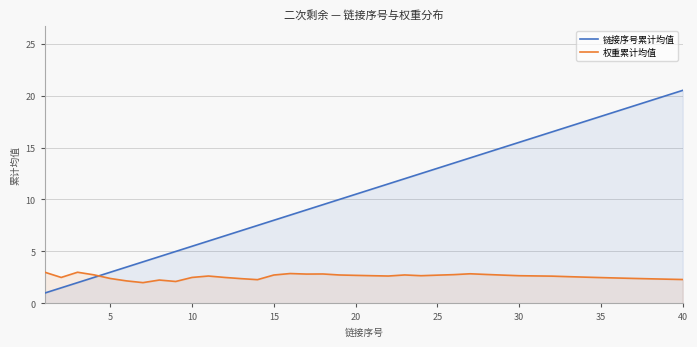

What is the minimum value shown in the chart?

1.0